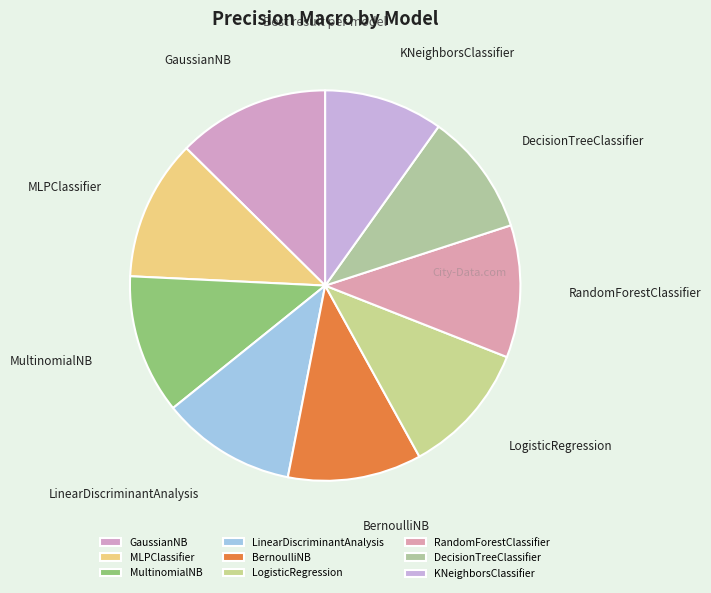

Is there any slice that represents more than half of the pie?

No